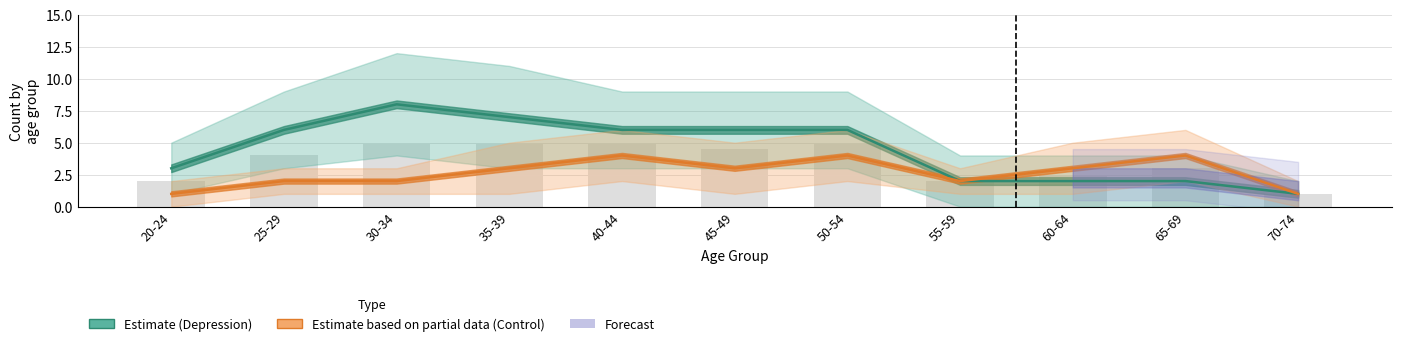

The Depression_count series shows 12 at 2. True or false?

False